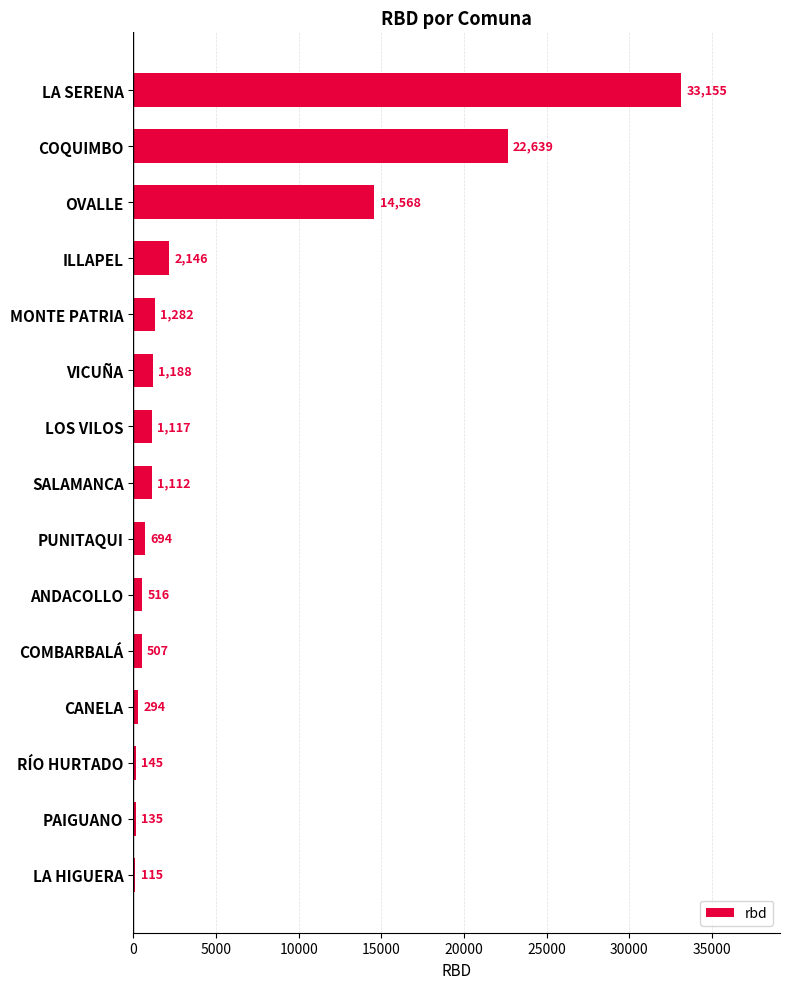

What is the approximate value at ILLAPEL?

2146